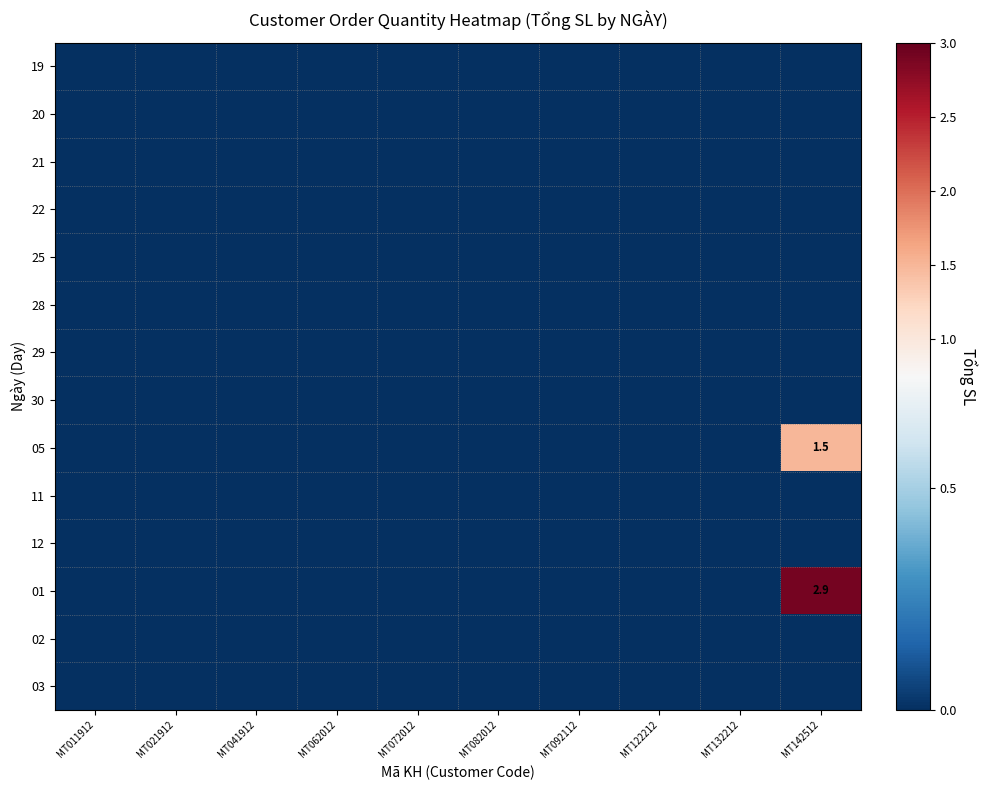

Rank the series at MT082012 from highest to lowest value.

19, 20, 21, 22, 25, 28, 29, 30, 05, 11, 12, 01, 02, 03